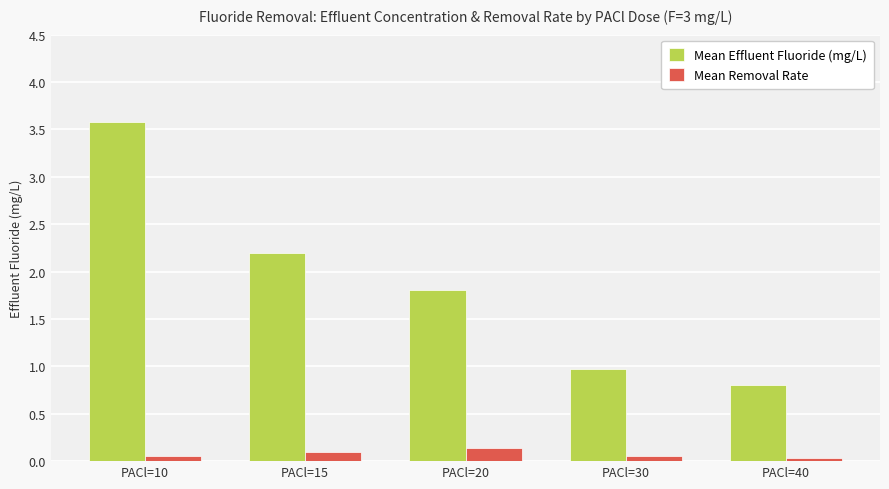

Is the value of Mean Effluent Fluoride (mg/L) at PACl=20 greater than the value of Mean Removal Rate at PACl=40?

Yes